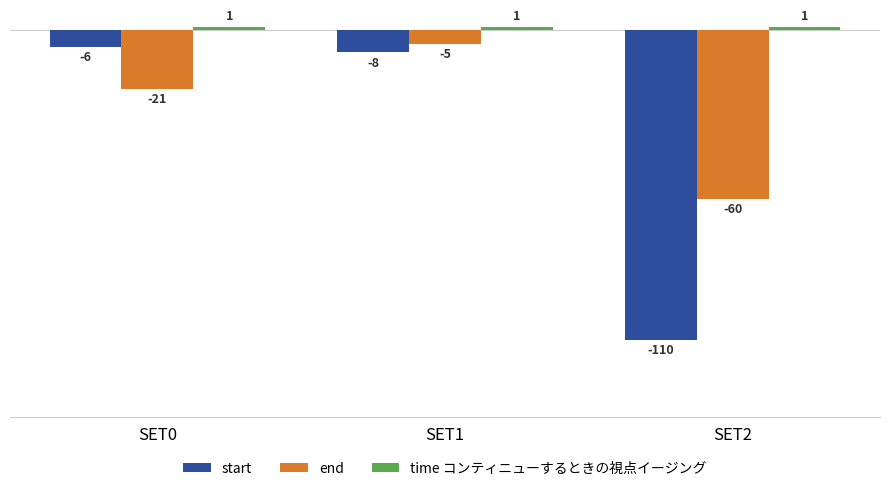

What is the total value across all series at SET1?

-12